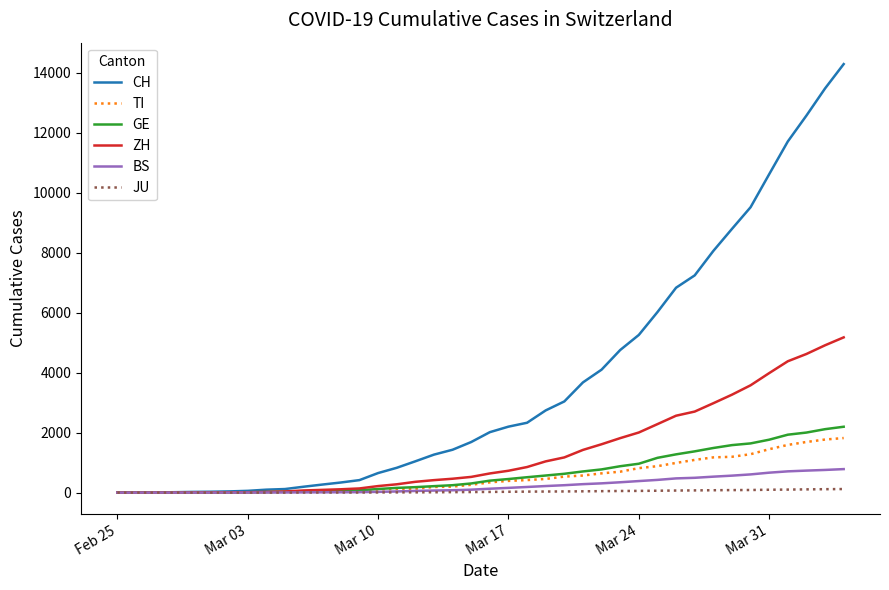

What is the difference between the second highest and minimum values in the TI series?

1770